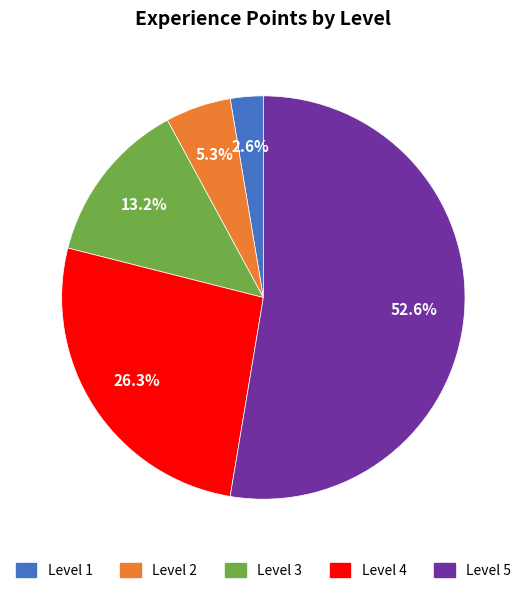

Does any single category account for the majority?

Yes